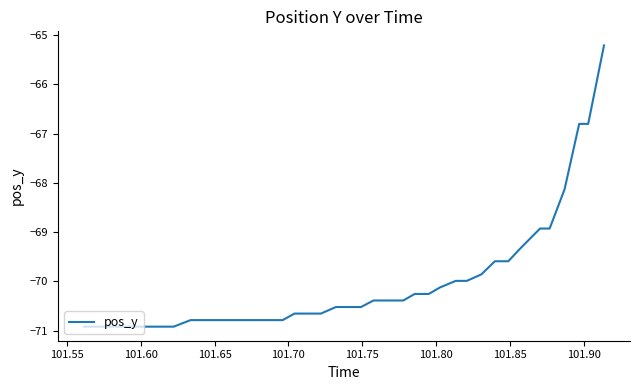

What is the greatest value displayed?

-65.2